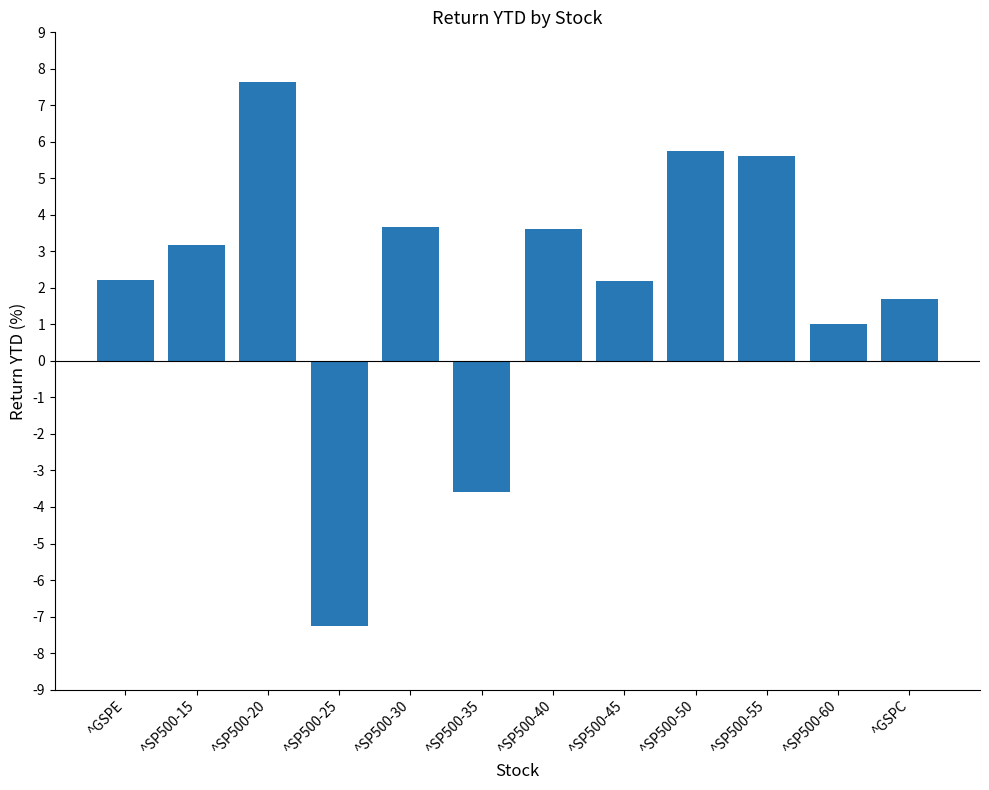

At which label is the value closest to 0?

^SP500-60